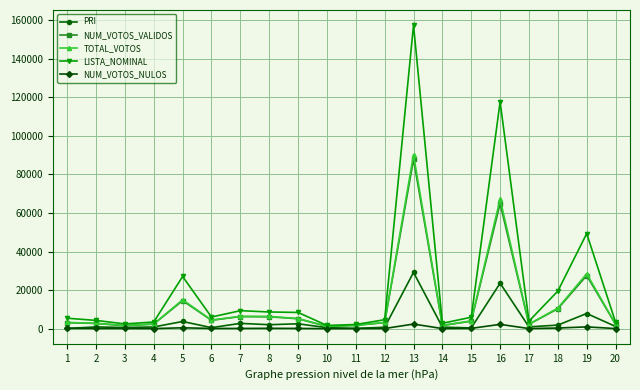

Is the value of NUM_VOTOS_VALIDOS at 3 greater than the value of LISTA_NOMINAL at 1?

No